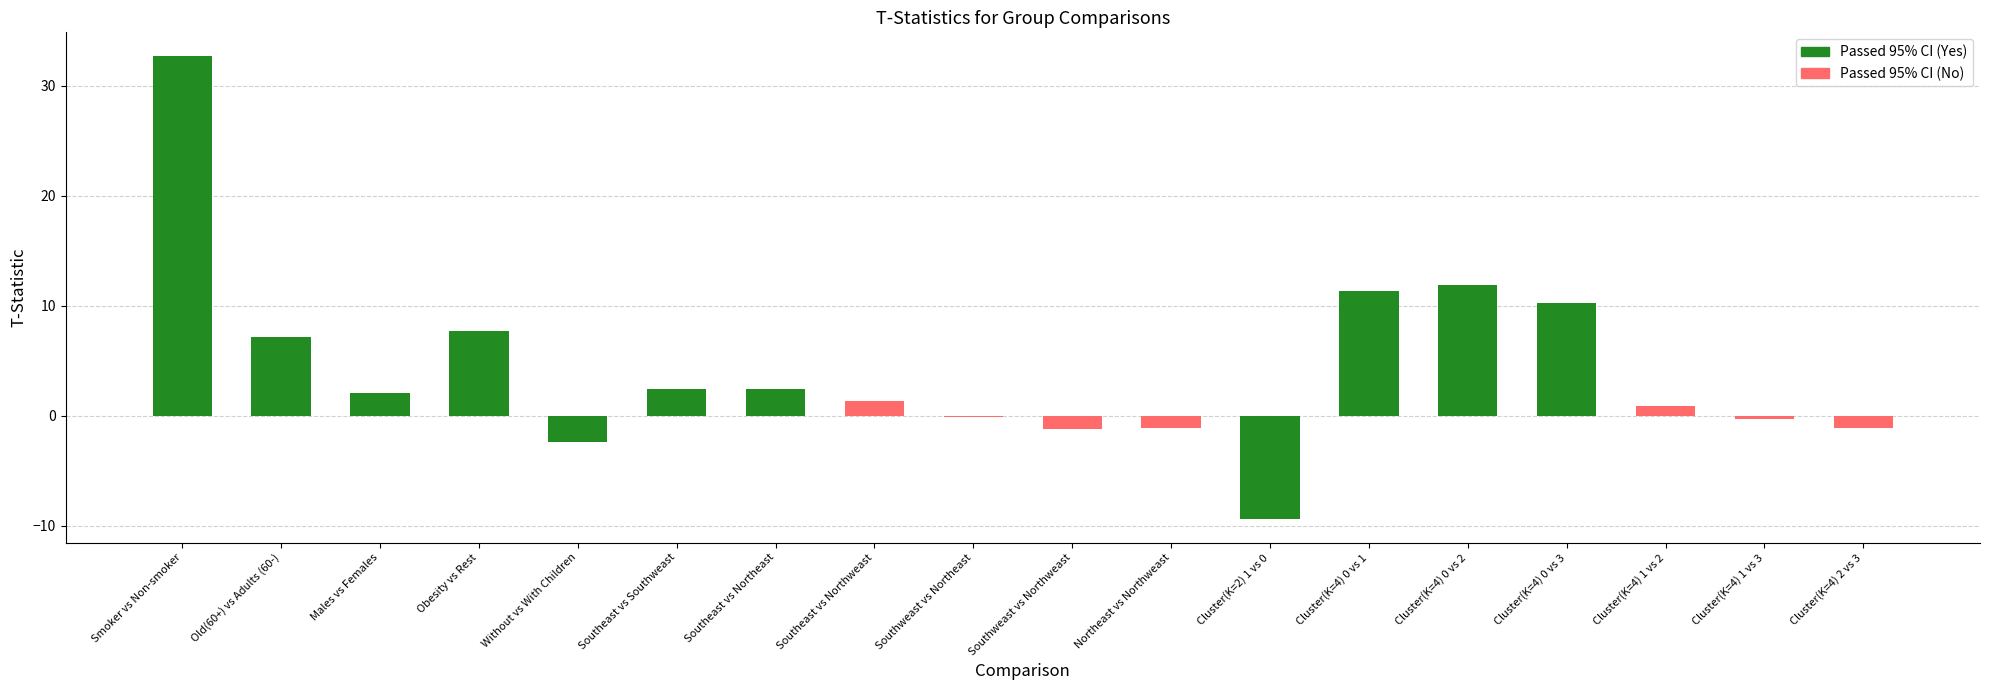

How many bars are there in total?

18